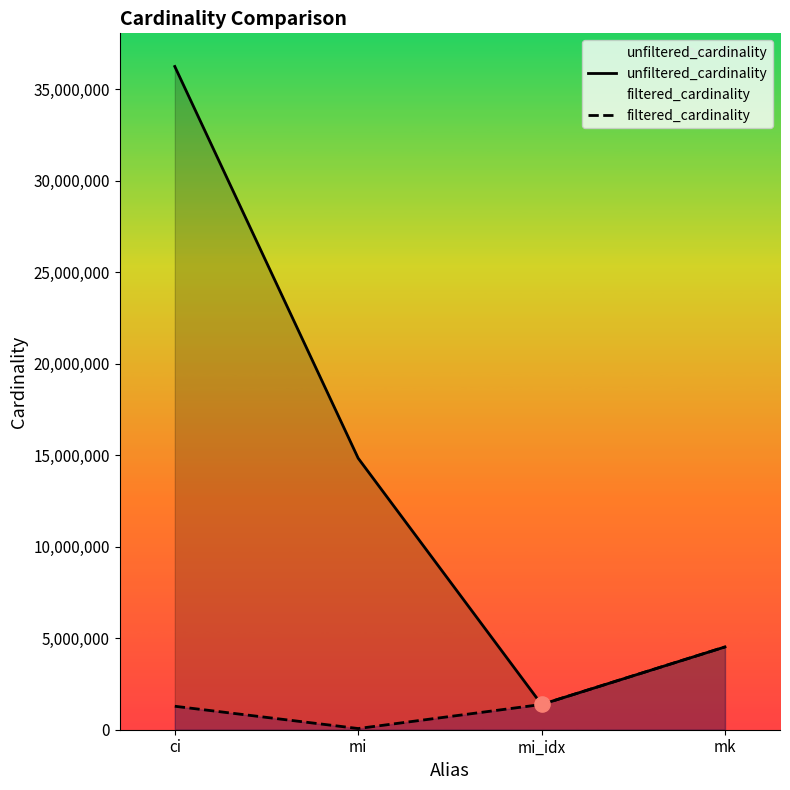

What is the total value across all series at mk?

9047860